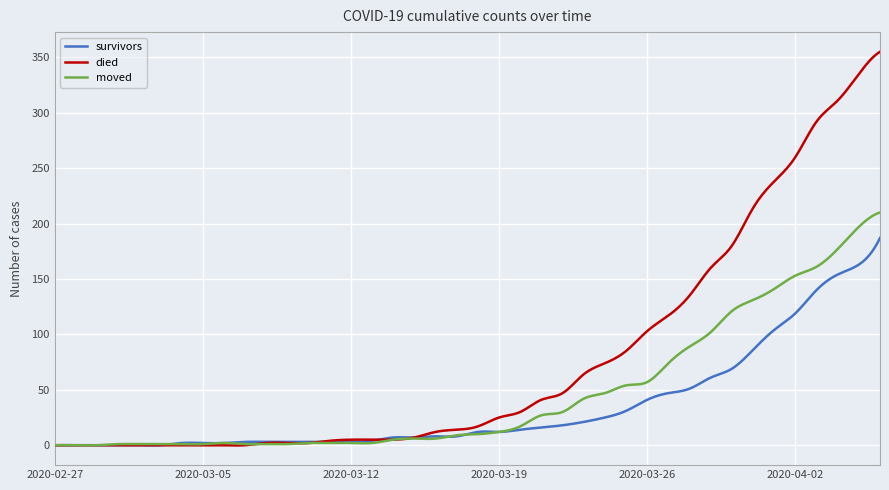

What is the maximum value shown in the chart?

355.0